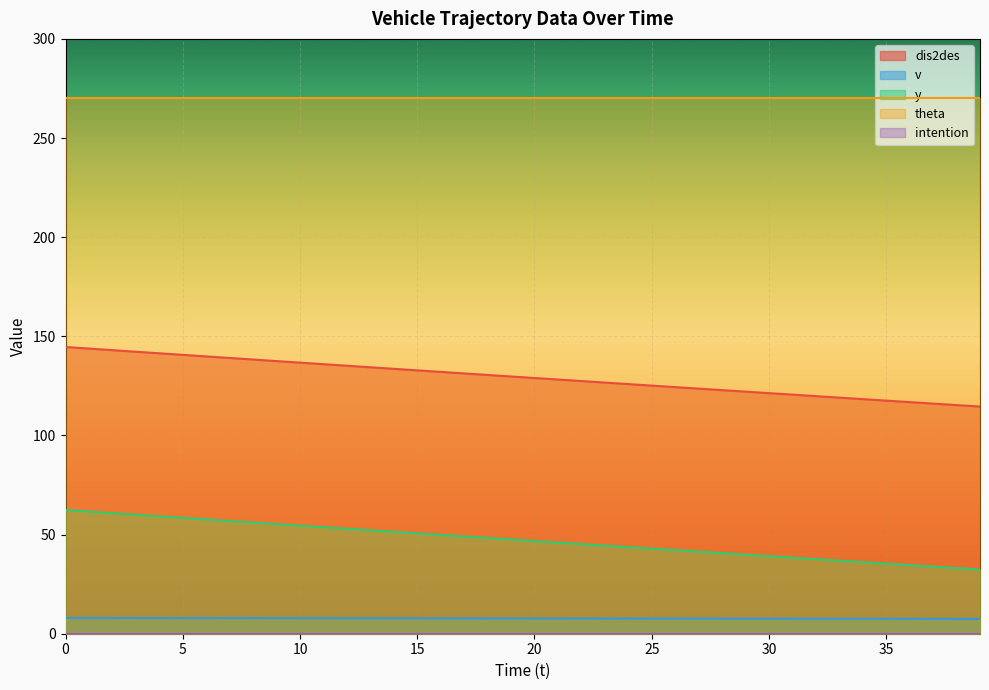

What is the value of the dis2des point at the 32nd from the left?

120.6